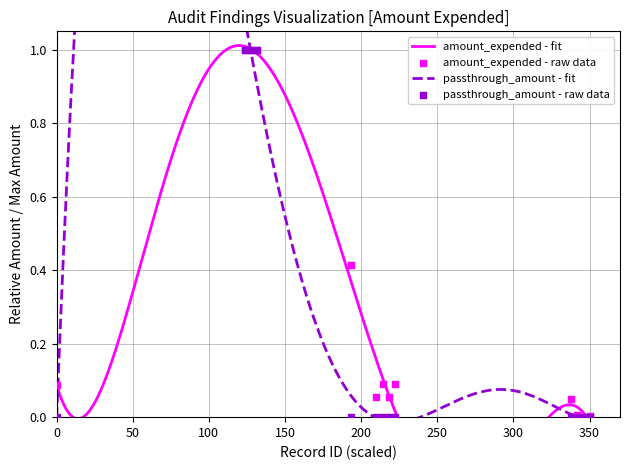

At how many categories does at least one series exceed 0?

13